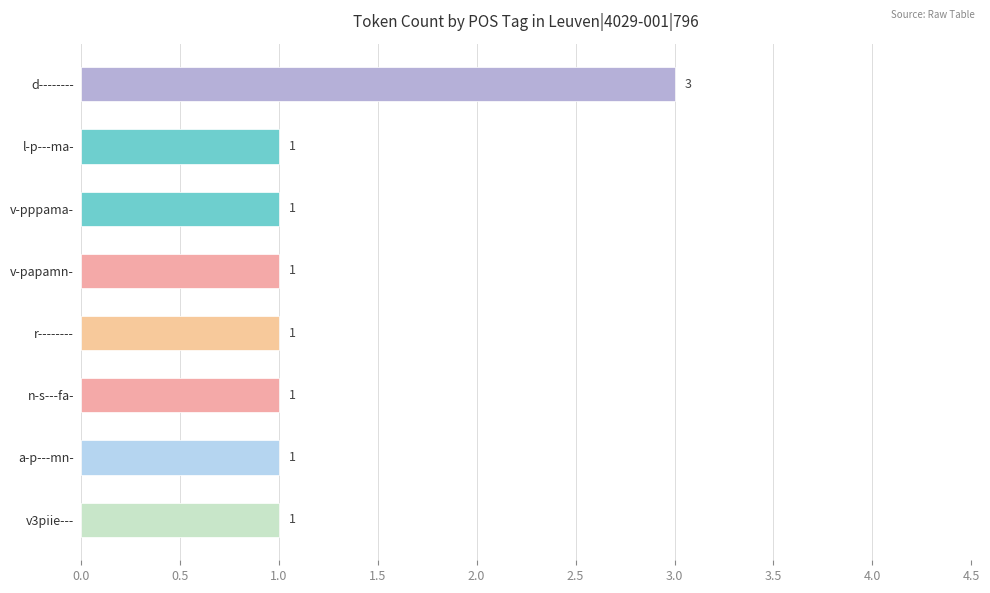

Between v3piie--- and d--------, which is larger?

d--------